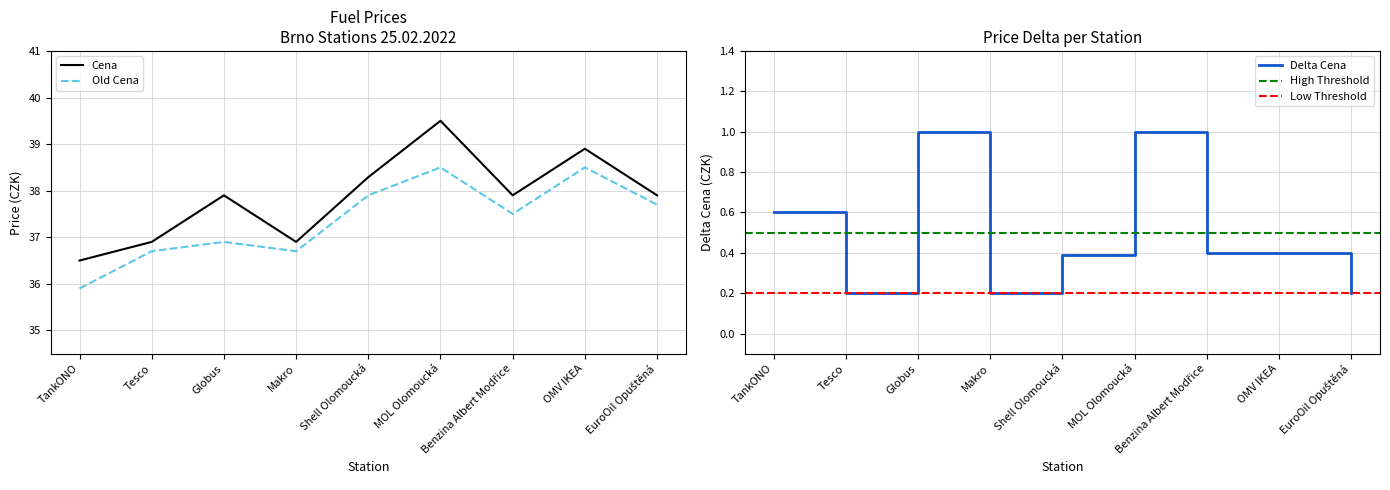

The Delta Cena series shows 0.7 at Benzina Albert Modřice. True or false?

False